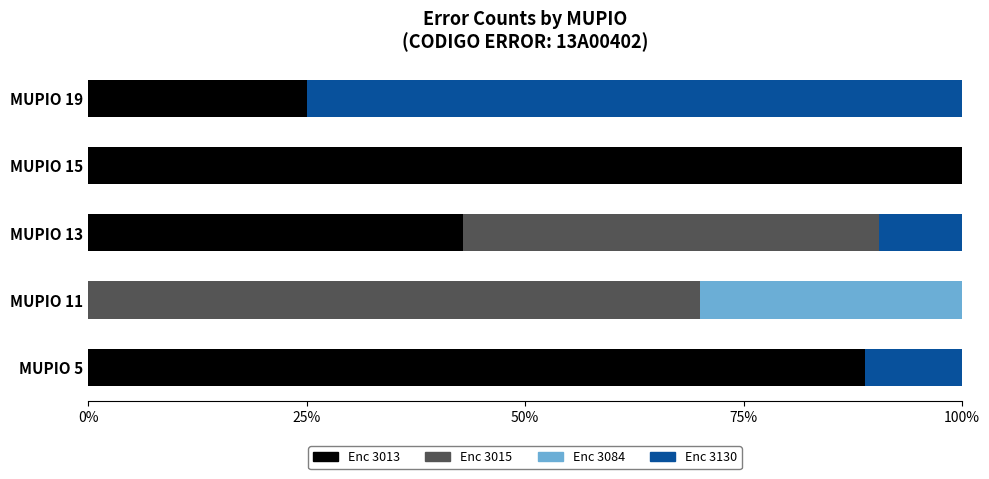

How many series are shown in this chart?

4